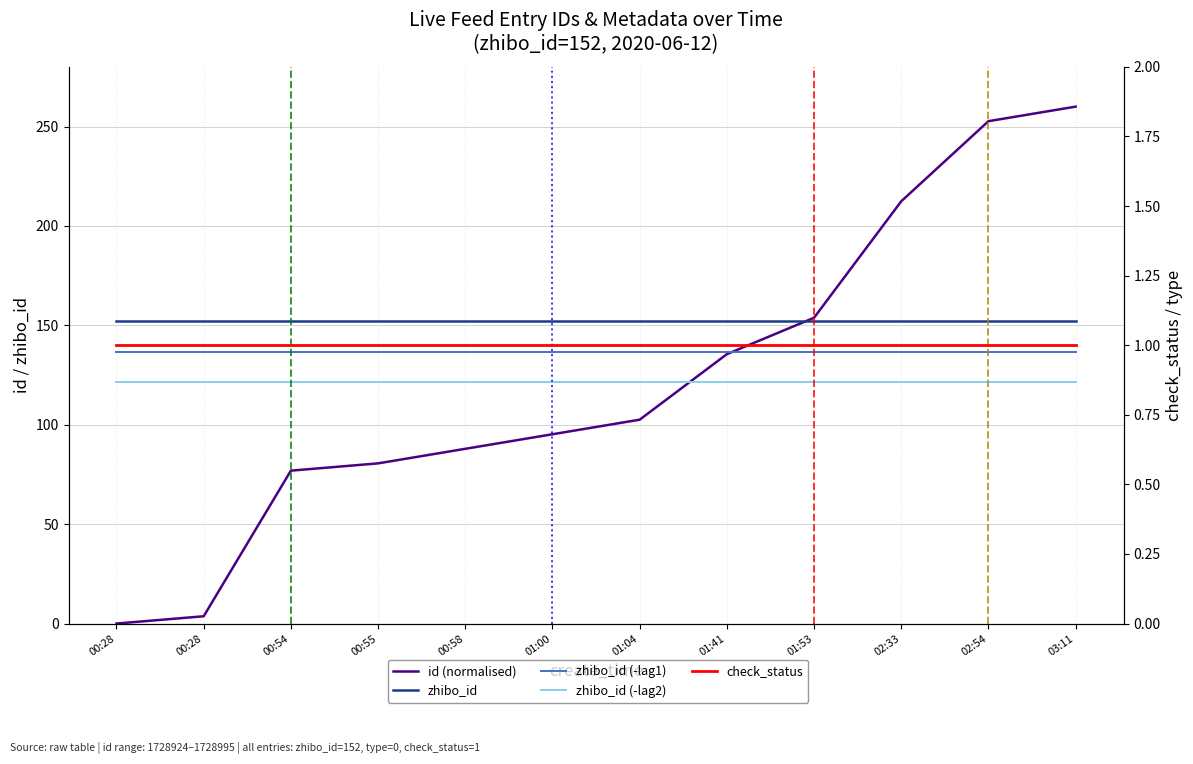

Count the number of categories in the chart.

12